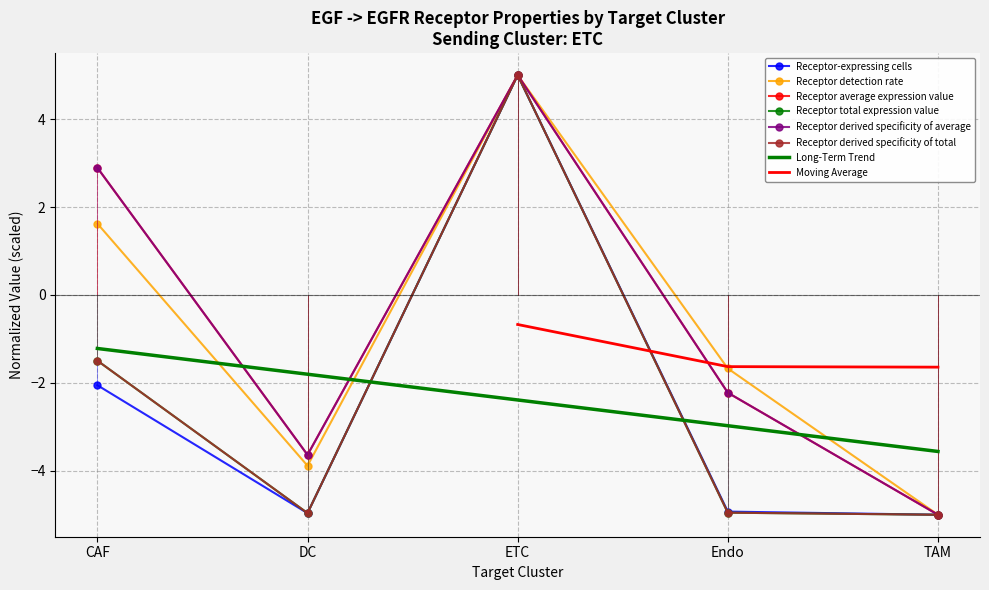

What is the label of the 1st point from the left?

CAF